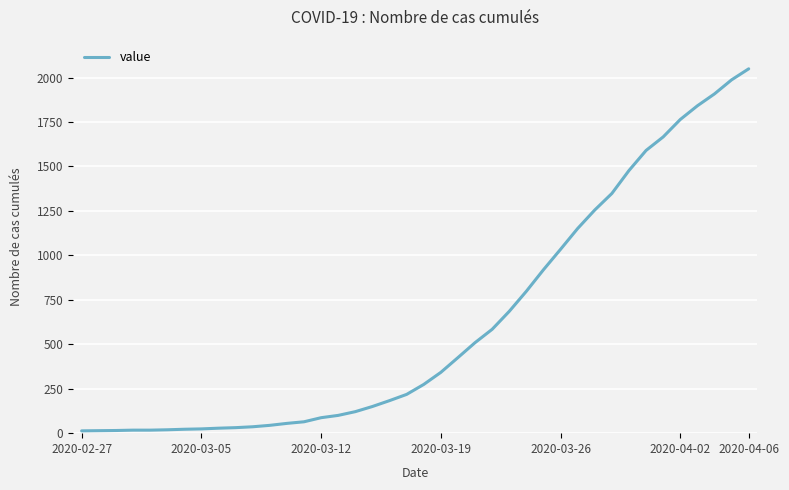

What is the greatest value displayed?

2049